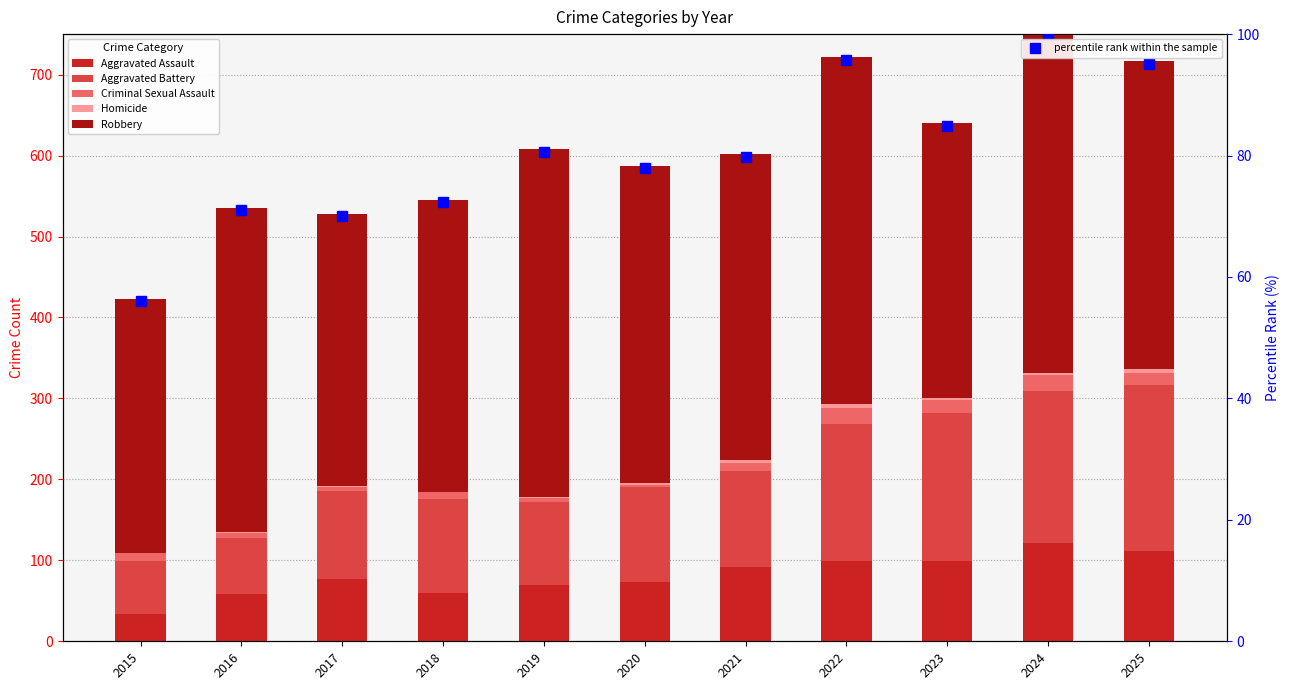

Reading right to left, what are all the values shown in this chart?

Aggravated Assault: 112.0	121.0	99.0	99.0	92.0	73.0	69.0	60.0	77.0	58.0	34.0
Aggravated Battery: 204.0	188.0	183.0	170.0	118.0	118.0	103.0	116.0	109.0	69.0	65.0
Criminal Sexual Assault: 16.0	20.0	16.0	19.0	10.0	2.0	5.0	8.0	5.0	7.0	10.0
Homicide: 4.0	3.0	2.0	5.0	4.0	2.0	1.0	1.0	1.0	1.0	0.0
Robbery: 381.0	422.0	340.0	429.0	378.0	392.0	430.0	360.0	336.0	400.0	314.0
percentile rank within the sample: 95.1	100.0	84.9	95.8	79.8	77.9	80.6	72.3	70.0	71.0	56.1